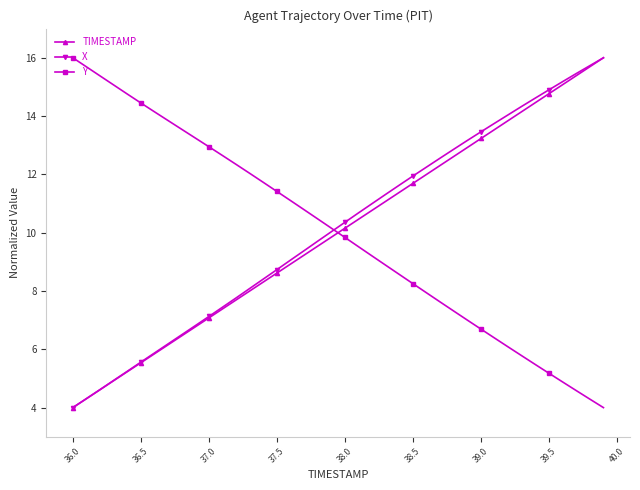

True or false: TIMESTAMP has more than 1 interior local peaks.

False